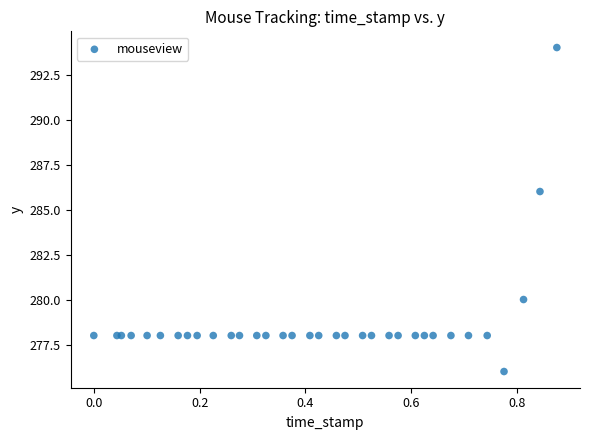

What Y value in the scatter plot is closest to 285?

286